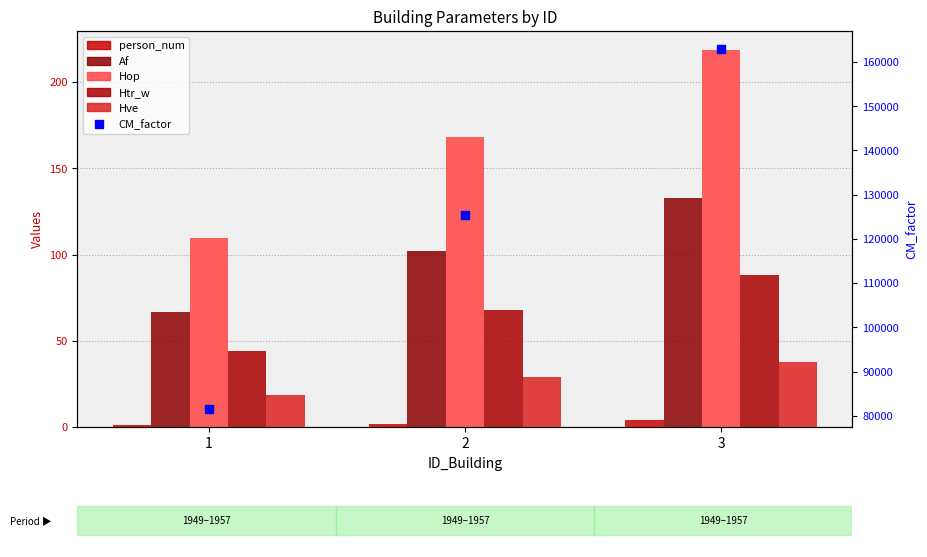

What are all the series names shown in the legend?

person_num, Af, Hop, Htr_w, Hve, CM_factor